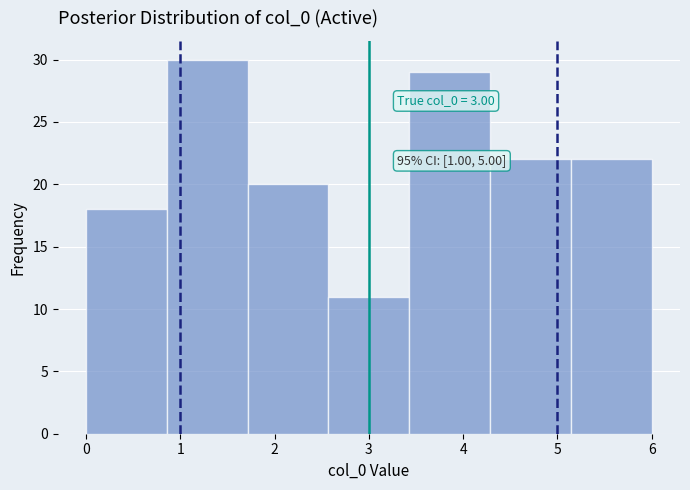

Over which range of the x-axis is the bar tallest?

0.9 to 1.7